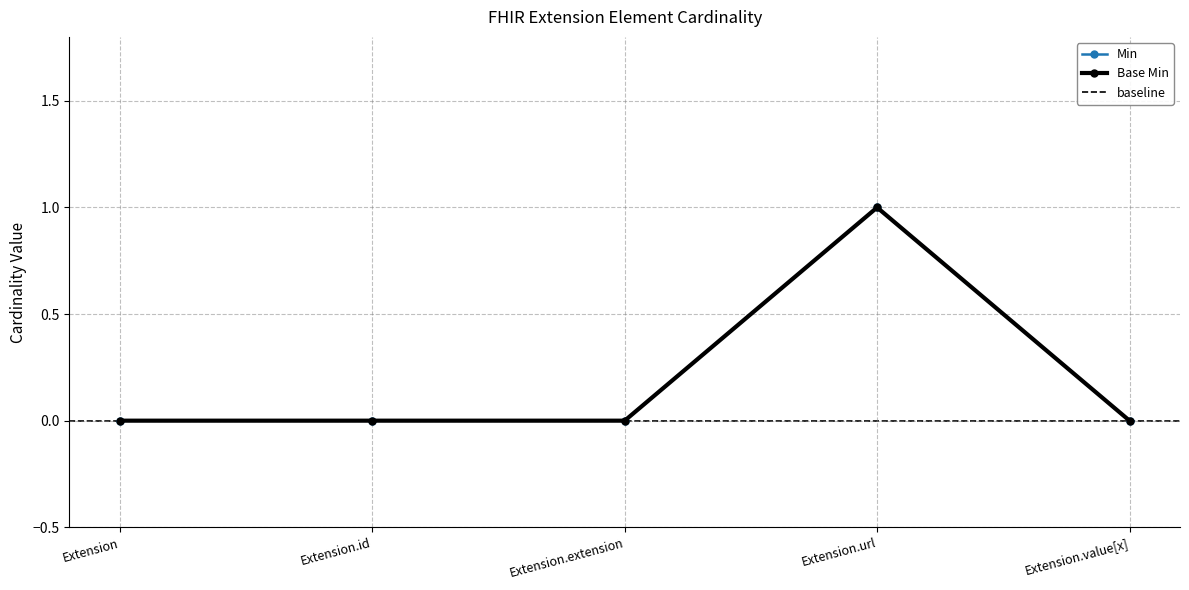

Count the Min values in the range 0 to 1.

5